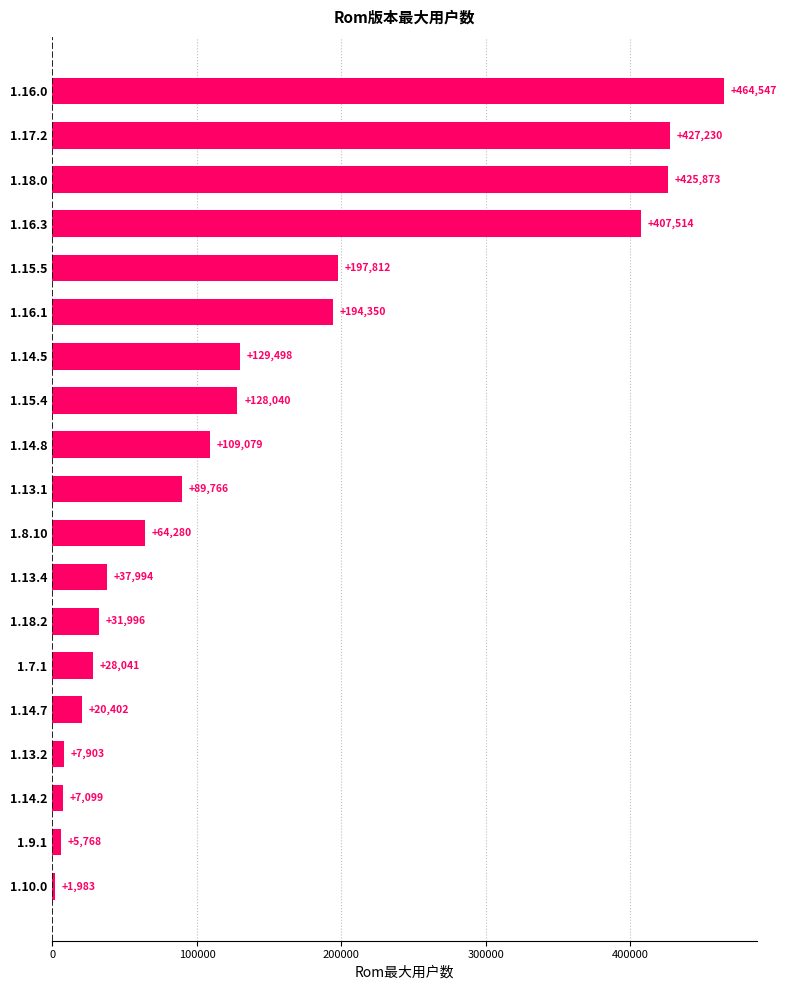

List the labels in order of value, smallest first.

1.10.0, 1.9.1, 1.14.2, 1.13.2, 1.14.7, 1.7.1, 1.18.2, 1.13.4, 1.8.10, 1.13.1, 1.14.8, 1.15.4, 1.14.5, 1.16.1, 1.15.5, 1.16.3, 1.18.0, 1.17.2, 1.16.0